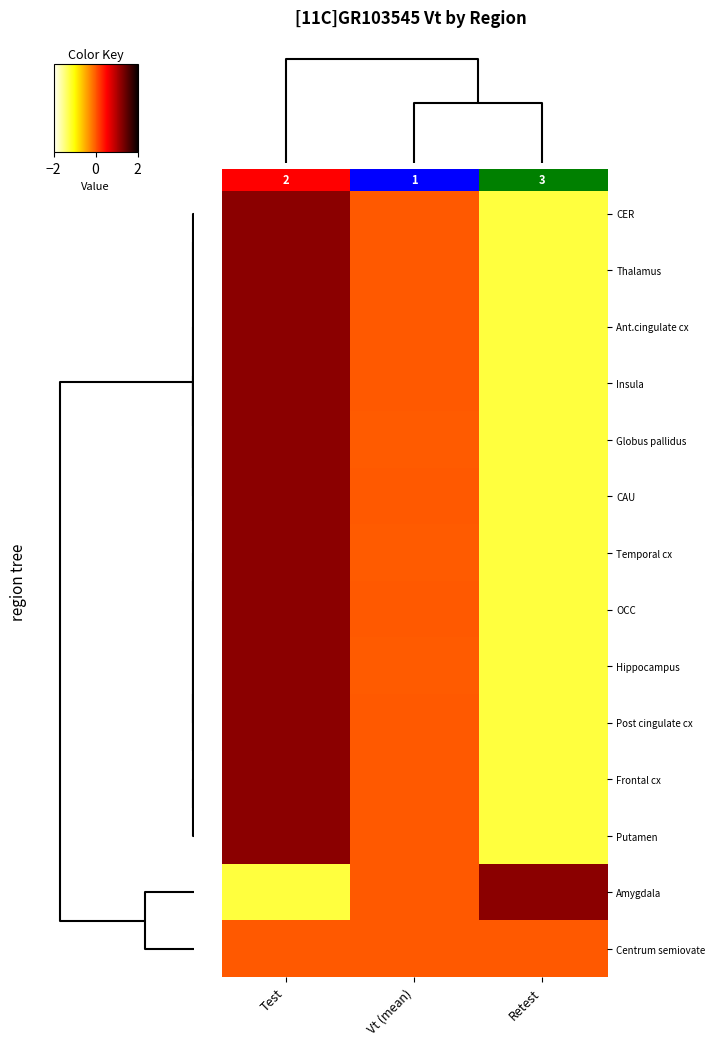

Count the number of data series in this chart.

14